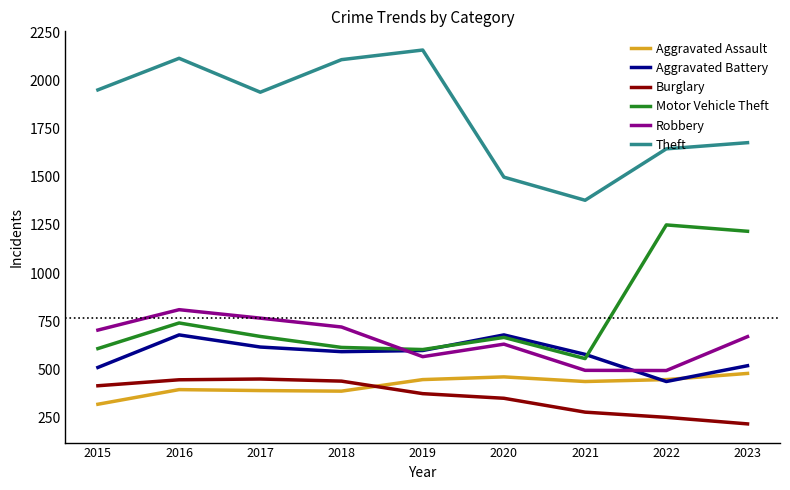

True or false: Aggravated Assault has a value of 527 at 2015.

False